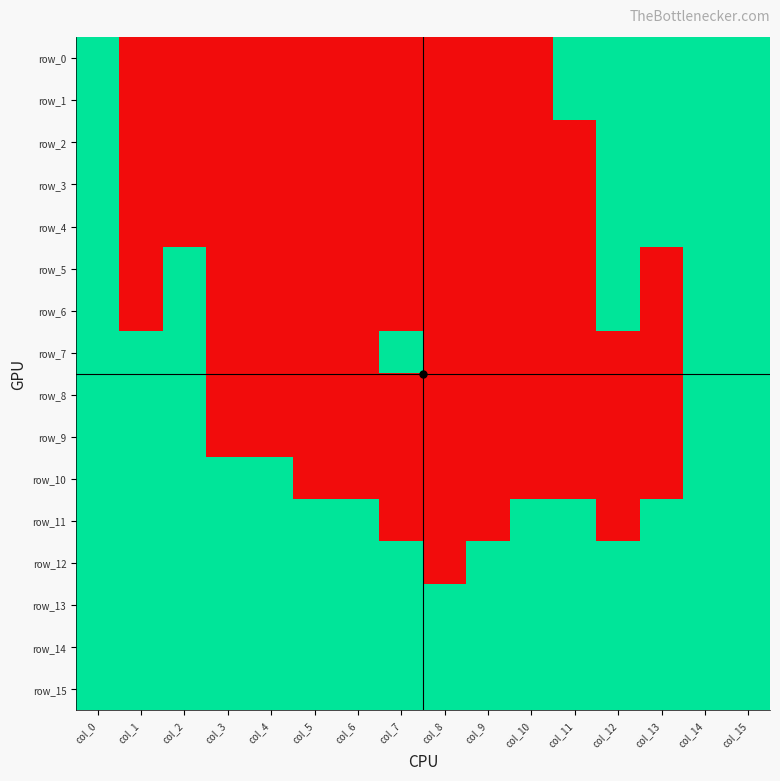

Is it true that row_14 equals 0 at col_1?

False